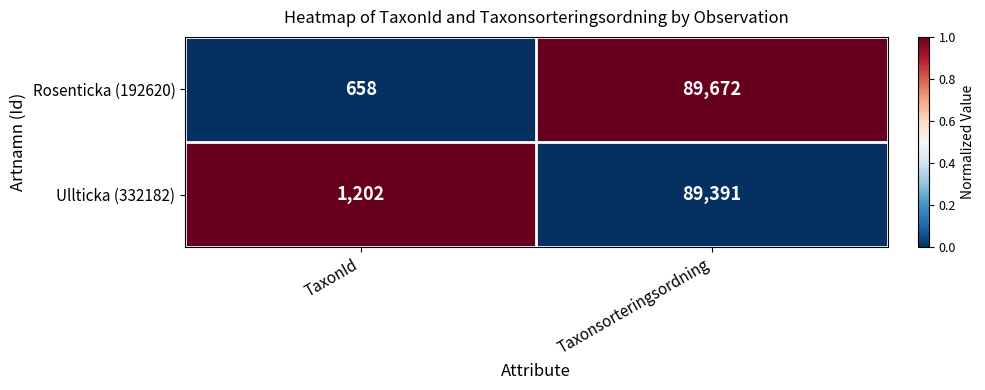

Is it true that Rosenticka (192620) equals 89672 at Taxonsorteringsordning?

True